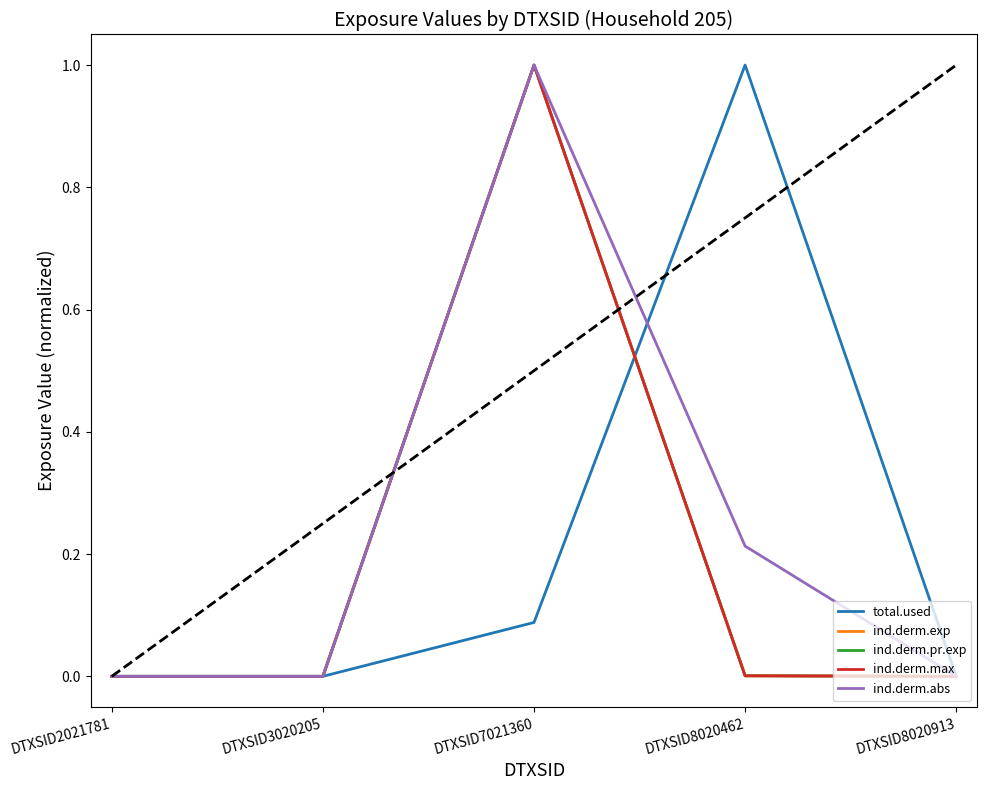

True or false: ind.derm.max and ind.derm.abs intersect in this chart.

False